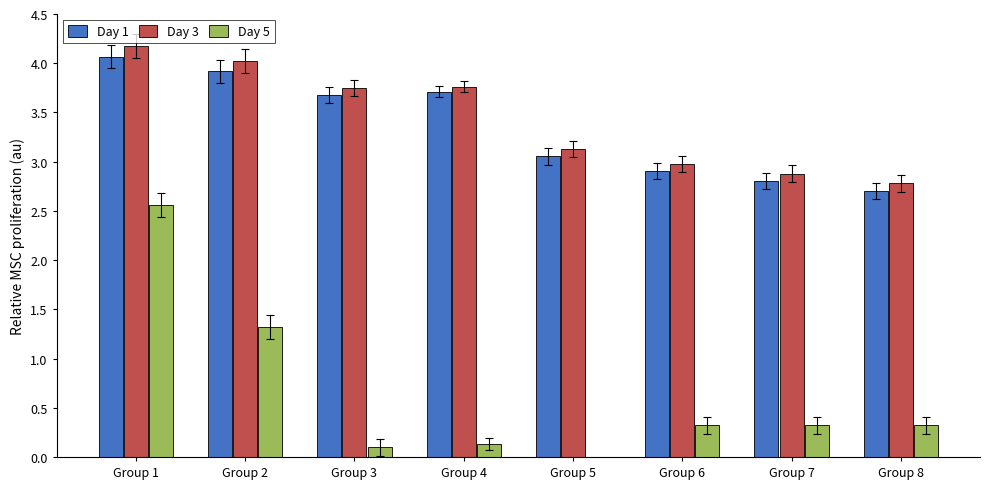

Are the bars grouped side by side (vs. stacked)?

Yes